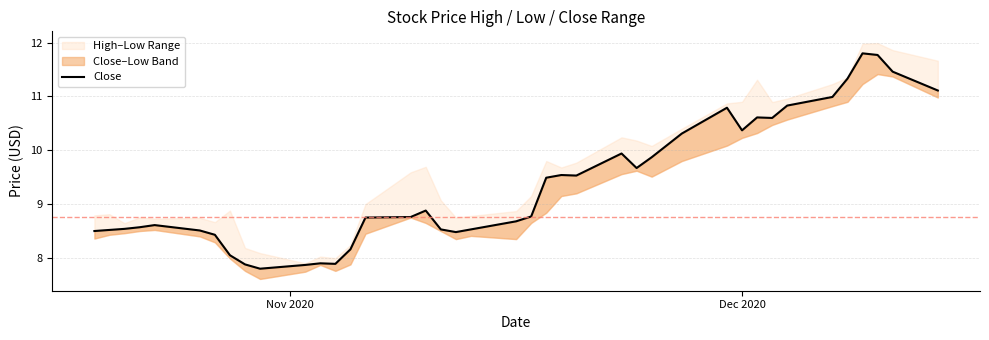

How many points are higher than both their immediate neighbors (excluding endpoints)?

8